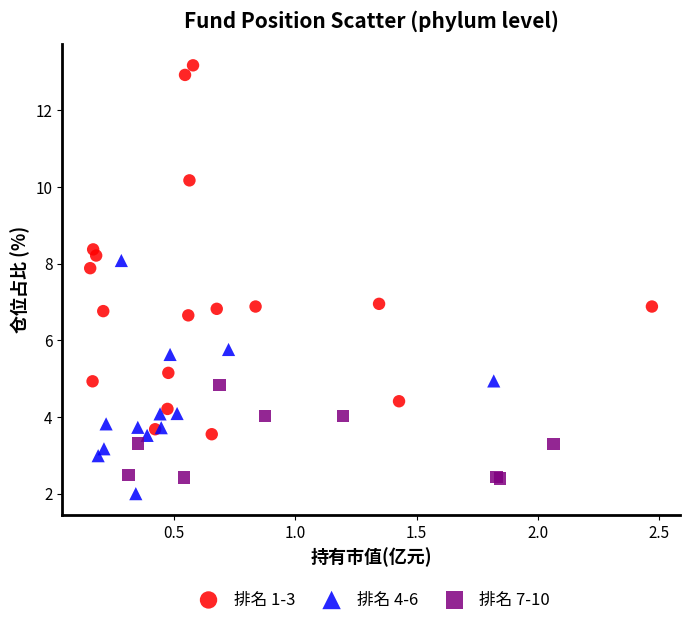

Which series reaches the maximum Y coordinate?

排名 1-3